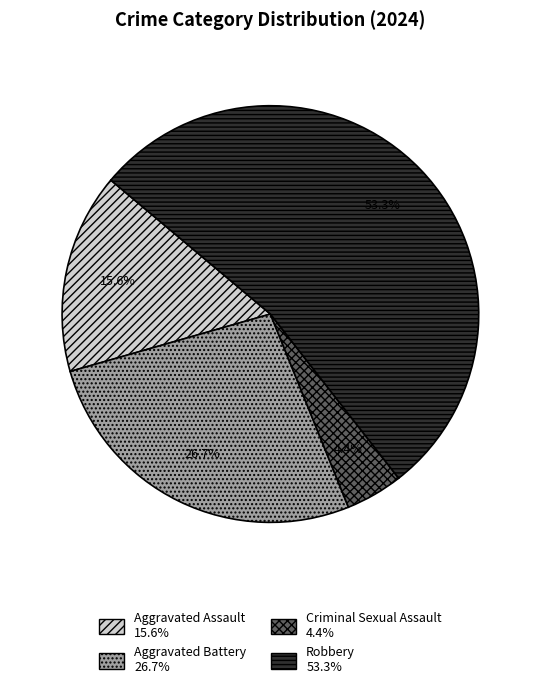

Which slice is the smallest?

Criminal Sexual Assault